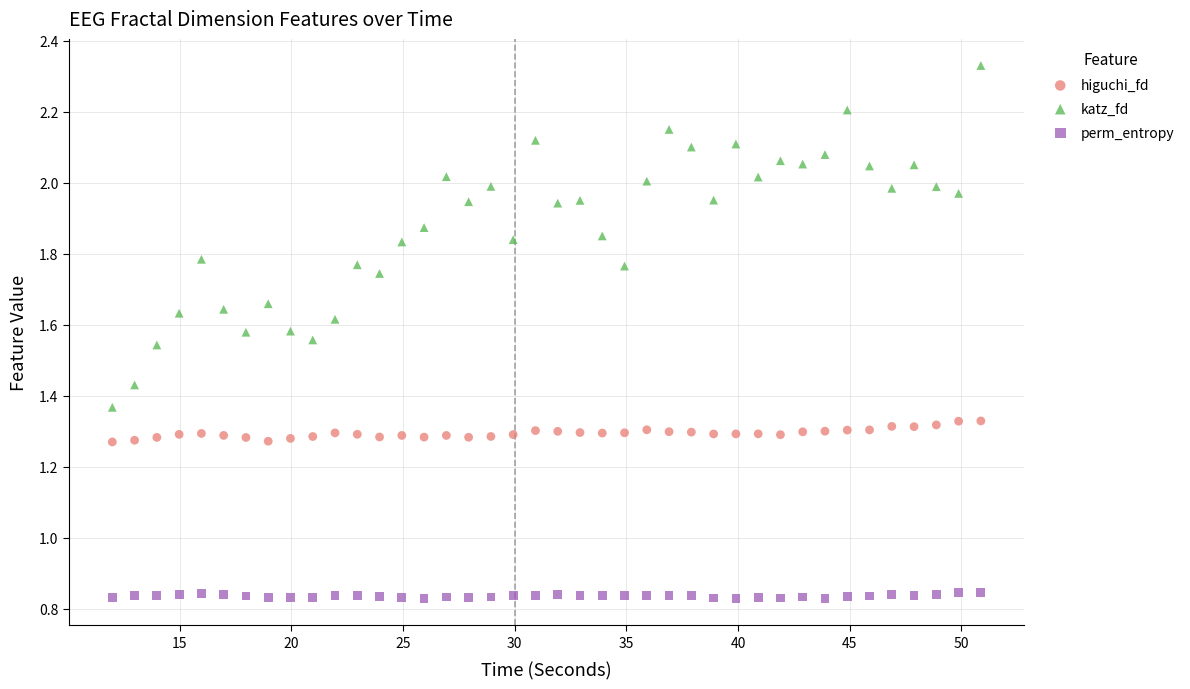

Which series contains the highest Y value?

katz_fd